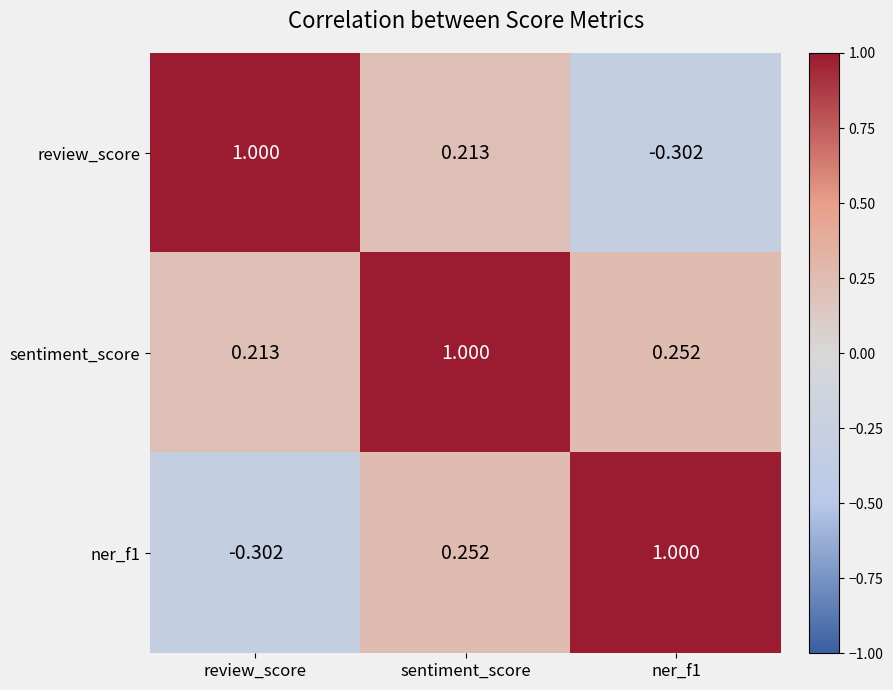

Which category has the lowest value in the ner_f1 series?

review_score